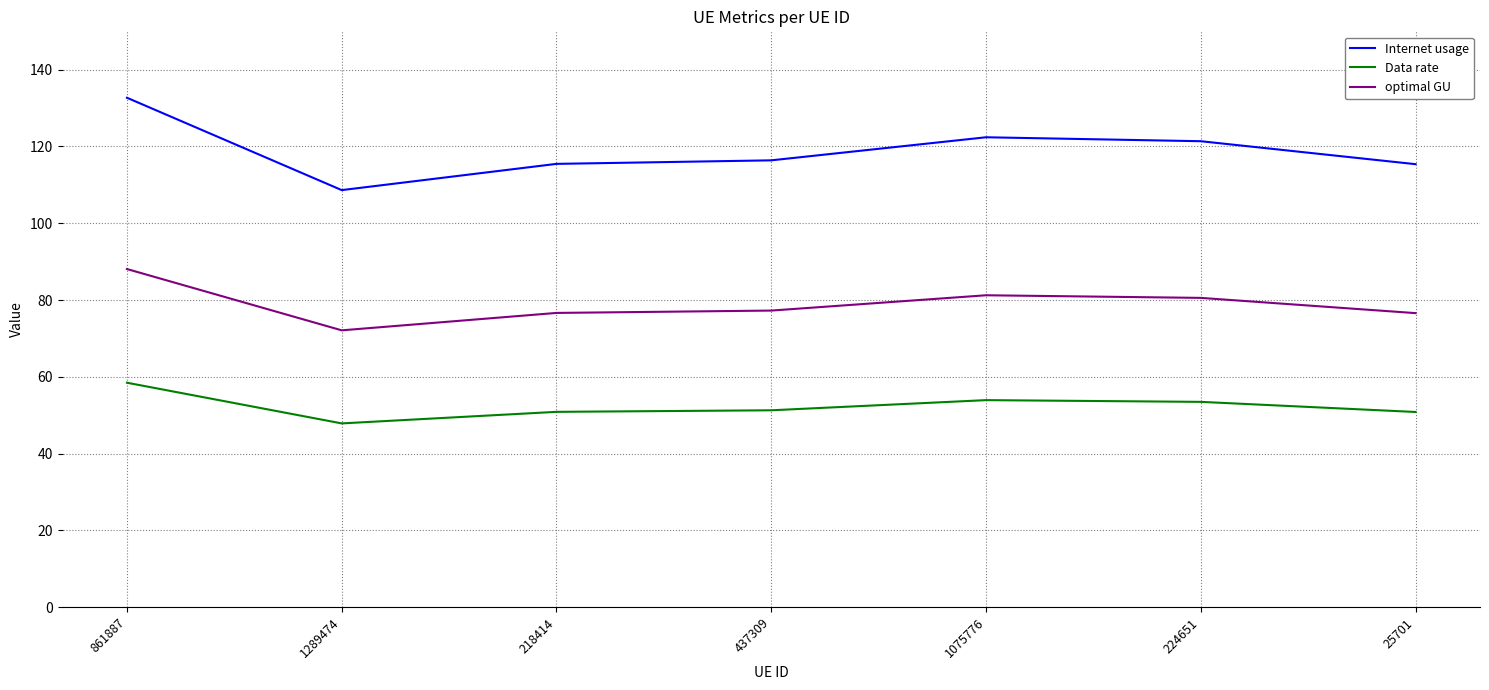

What is the spread (max minus min) of values at 1289474?

60.8